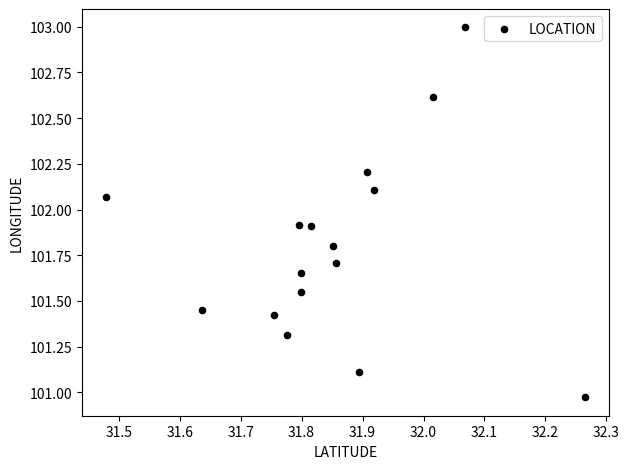

What is the range of X values (max minus min)?

0.8